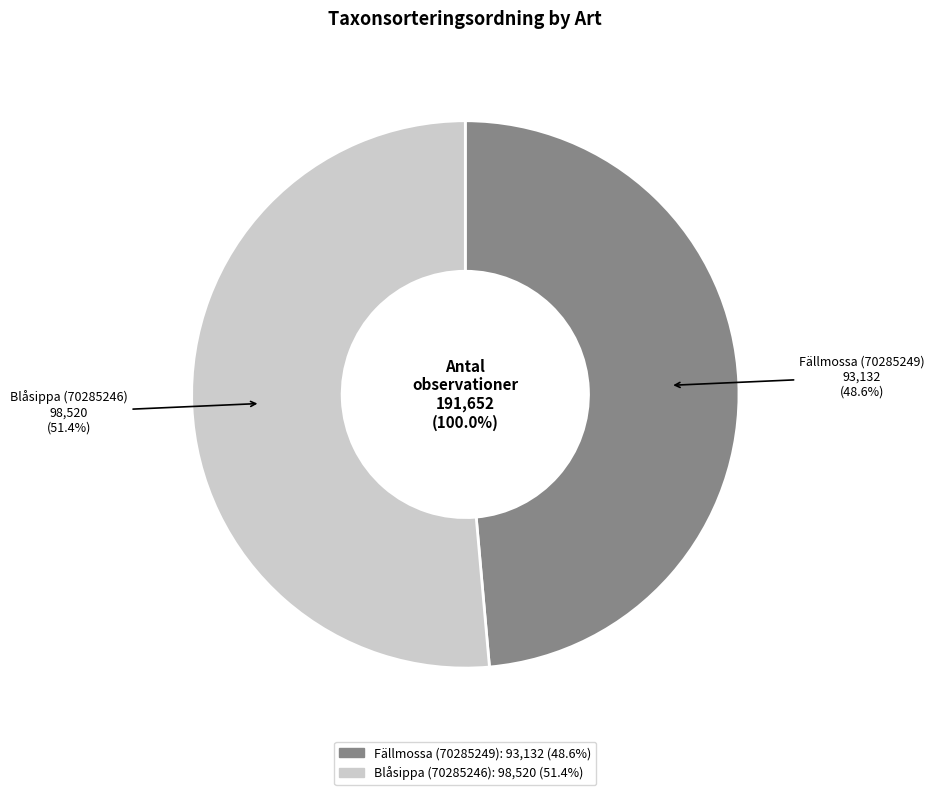

How many segments does this pie chart have?

2